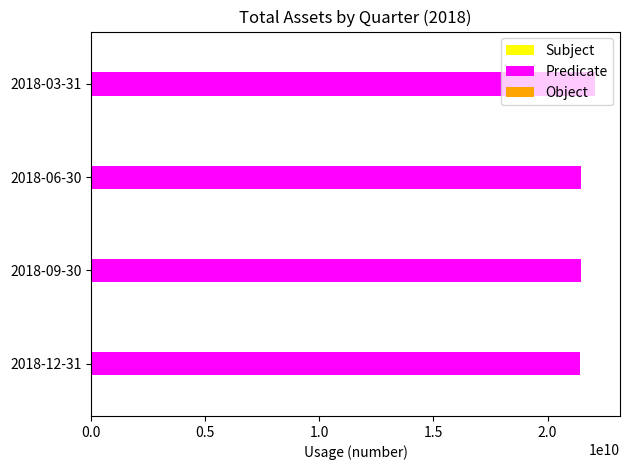

What is the sum of the values at 2018-06-30 and 2018-03-31?

43536000000